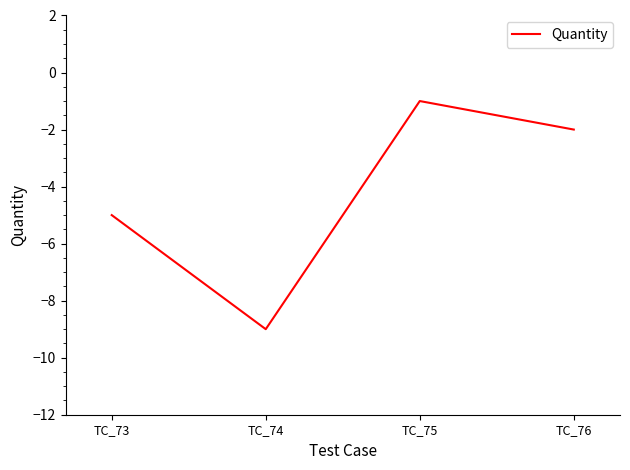

What is the difference between the maximum and minimum values?

8